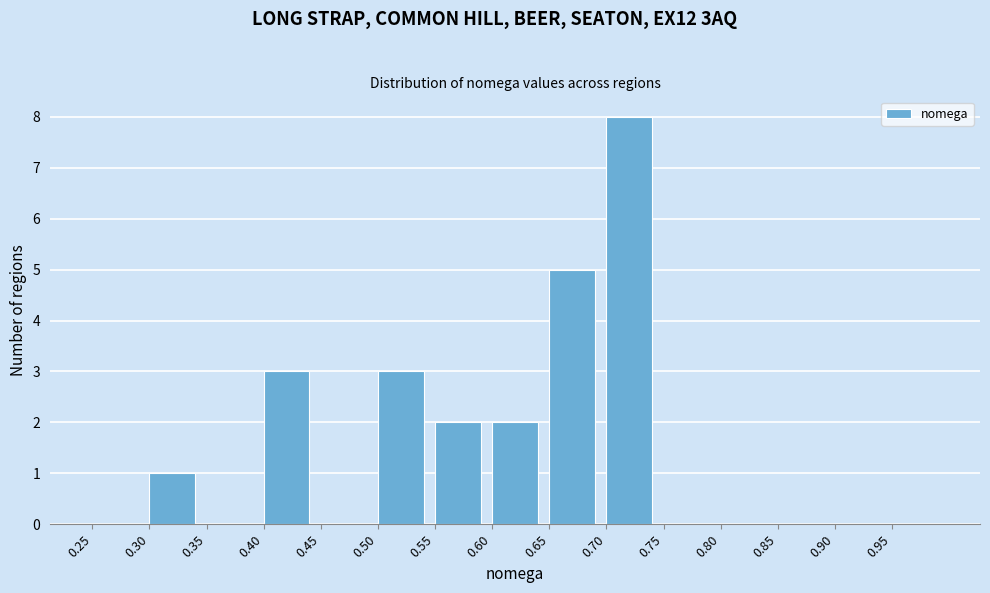

Reading left to right, list every bar in this chart as the range it spans on the x-axis followed by its height. The values are not printed on the chart, so give them approximately, as read against the axis.

0.25 to 0.30: 0
0.30 to 0.35: 1
0.35 to 0.40: 0
0.40 to 0.45: 3
0.45 to 0.50: 0
0.50 to 0.55: 3
0.55 to 0.60: 2
0.60 to 0.65: 2
0.65 to 0.70: 5
0.70 to 0.75: 8
0.75 to 0.80: 0
0.80 to 0.85: 0
0.85 to 0.90: 0
0.90 to 0.95: 0
0.95 to 1.00: 0